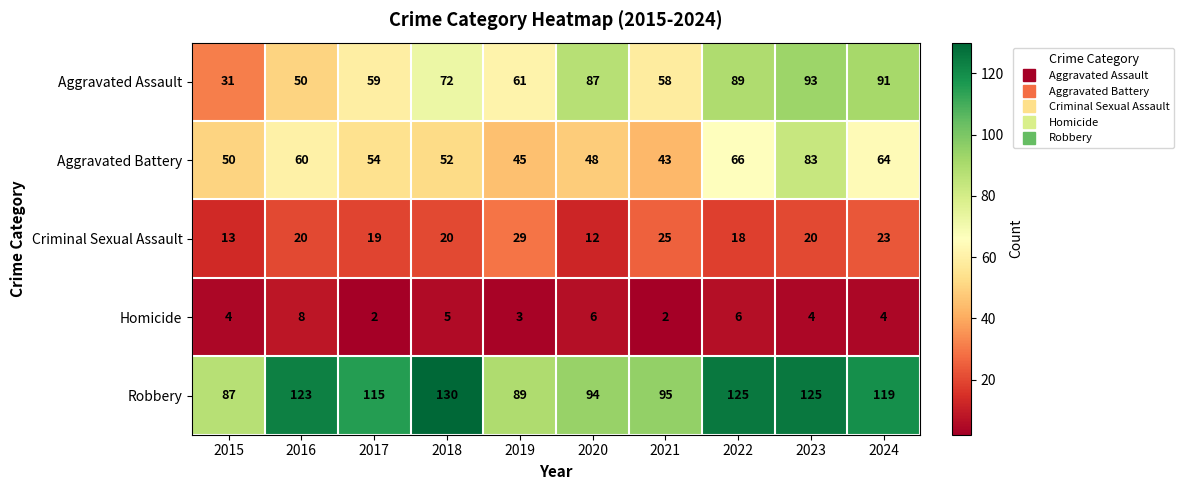

How many data points does each series have?

10